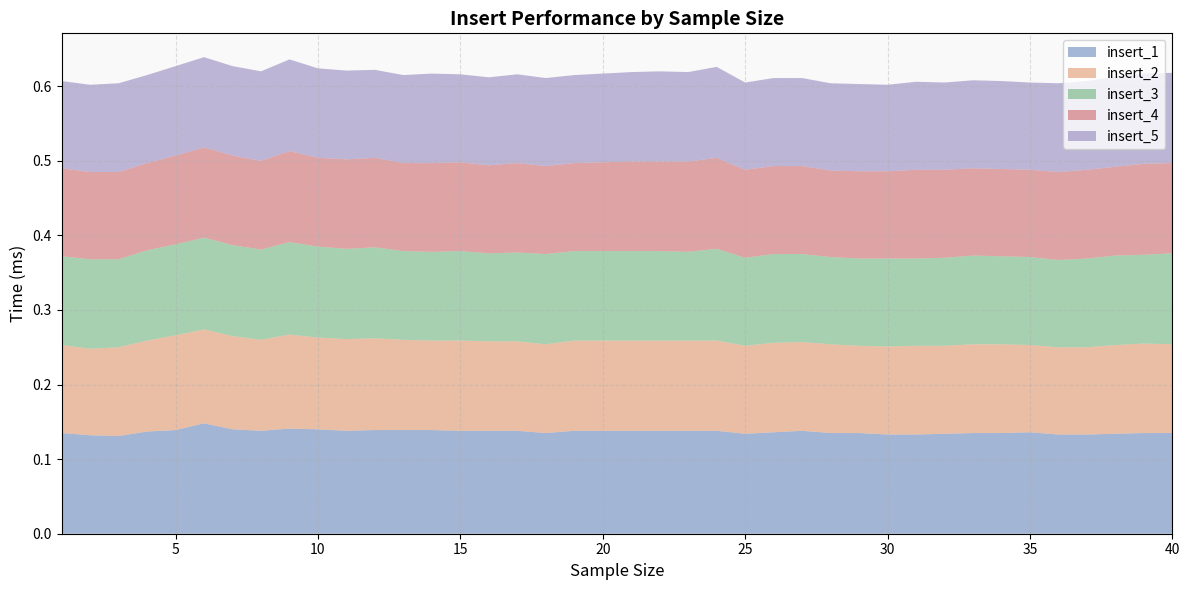

Reading left to right, what are all the values shown in this chart?

insert_1: 0.1	0.1	0.1	0.1	0.1	0.1	0.1	0.1	0.1	0.1	0.1	0.1	0.1	0.1	0.1	0.1	0.1	0.1	0.1	0.1	0.1	0.1	0.1	0.1	0.1	0.1	0.1	0.1	0.1	0.1	0.1	0.1	0.1	0.1	0.1	0.1	0.1	0.1	0.1	0.1
insert_2: 0.1	0.1	0.1	0.1	0.1	0.1	0.1	0.1	0.1	0.1	0.1	0.1	0.1	0.1	0.1	0.1	0.1	0.1	0.1	0.1	0.1	0.1	0.1	0.1	0.1	0.1	0.1	0.1	0.1	0.1	0.1	0.1	0.1	0.1	0.1	0.1	0.1	0.1	0.1	0.1
insert_3: 0.1	0.1	0.1	0.1	0.1	0.1	0.1	0.1	0.1	0.1	0.1	0.1	0.1	0.1	0.1	0.1	0.1	0.1	0.1	0.1	0.1	0.1	0.1	0.1	0.1	0.1	0.1	0.1	0.1	0.1	0.1	0.1	0.1	0.1	0.1	0.1	0.1	0.1	0.1	0.1
insert_4: 0.1	0.1	0.1	0.1	0.1	0.1	0.1	0.1	0.1	0.1	0.1	0.1	0.1	0.1	0.1	0.1	0.1	0.1	0.1	0.1	0.1	0.1	0.1	0.1	0.1	0.1	0.1	0.1	0.1	0.1	0.1	0.1	0.1	0.1	0.1	0.1	0.1	0.1	0.1	0.1
insert_5: 0.1	0.1	0.1	0.1	0.1	0.1	0.1	0.1	0.1	0.1	0.1	0.1	0.1	0.1	0.1	0.1	0.1	0.1	0.1	0.1	0.1	0.1	0.1	0.1	0.1	0.1	0.1	0.1	0.1	0.1	0.1	0.1	0.1	0.1	0.1	0.1	0.1	0.1	0.1	0.1